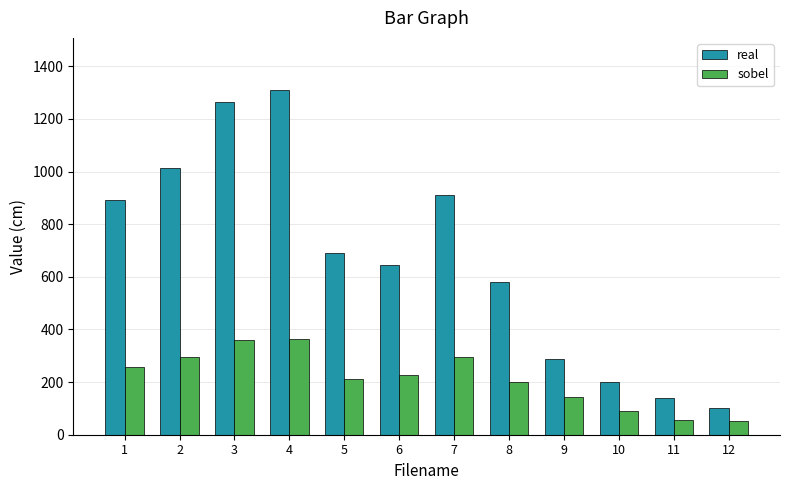

What is the difference between the maximum and minimum values in the sobel series?

311.0